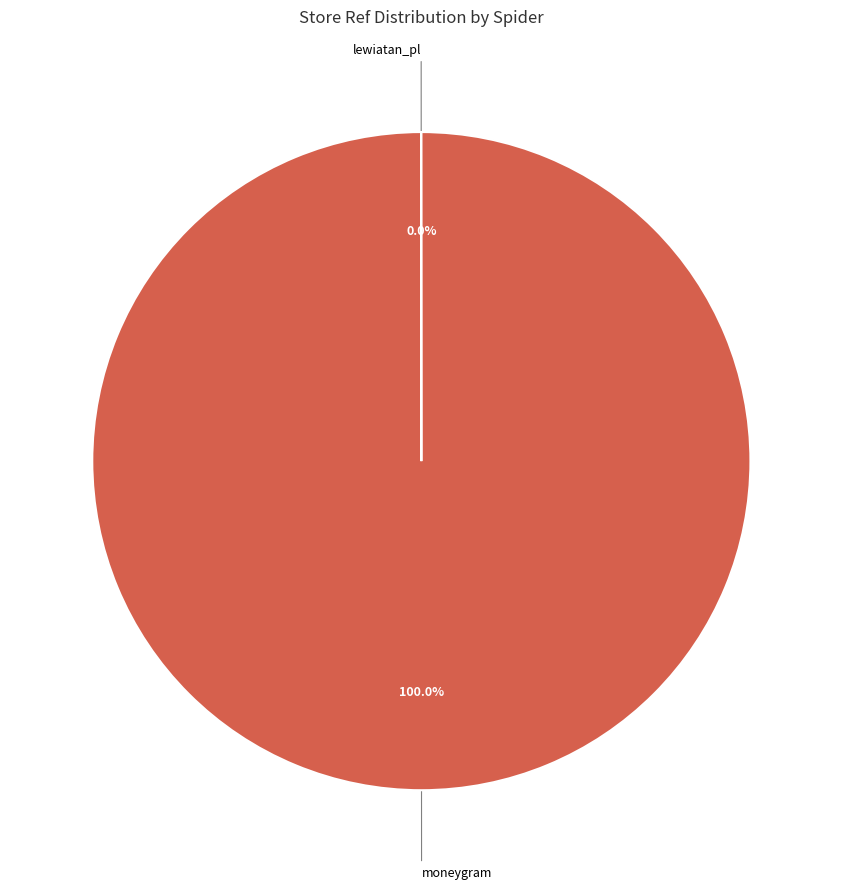

Which slice is the largest?

moneygram